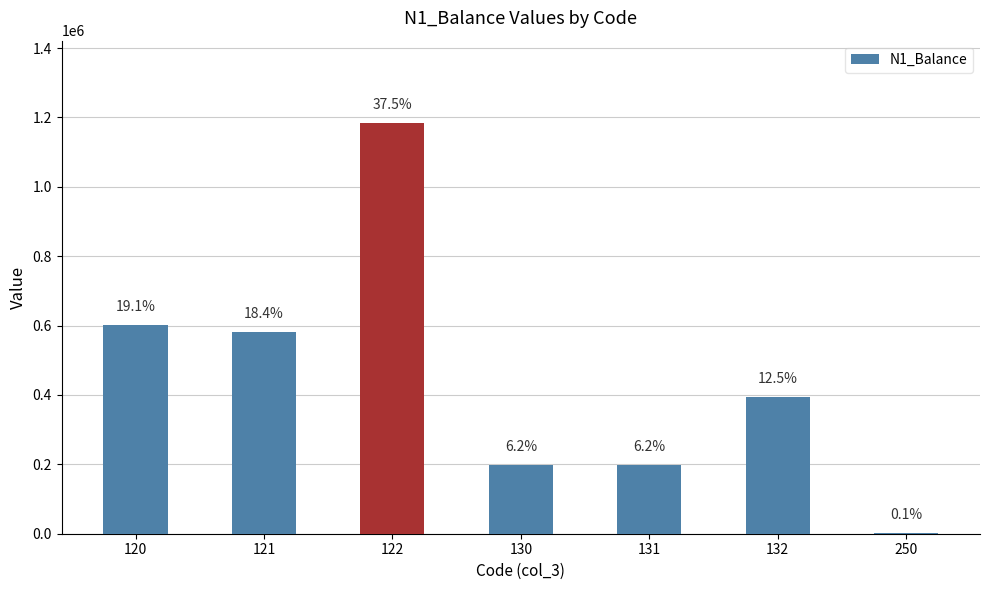

What is the sum of the values at 250 and 131?

198841.6